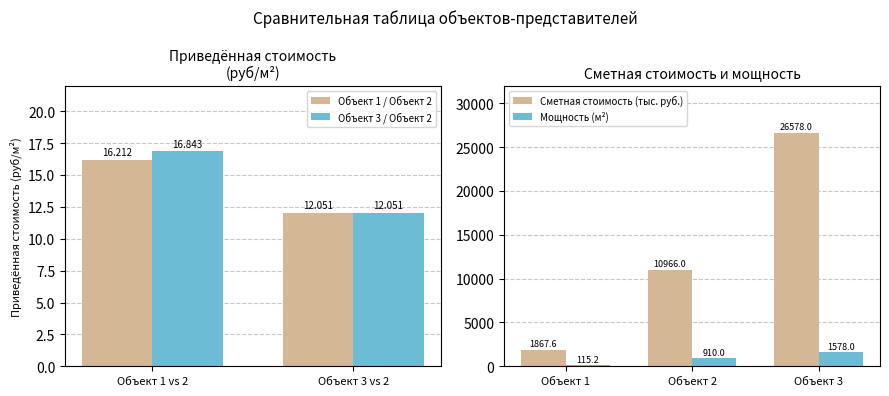

True or false: Мощность (м²) has a value of 2756.6 at Объект 3.

False